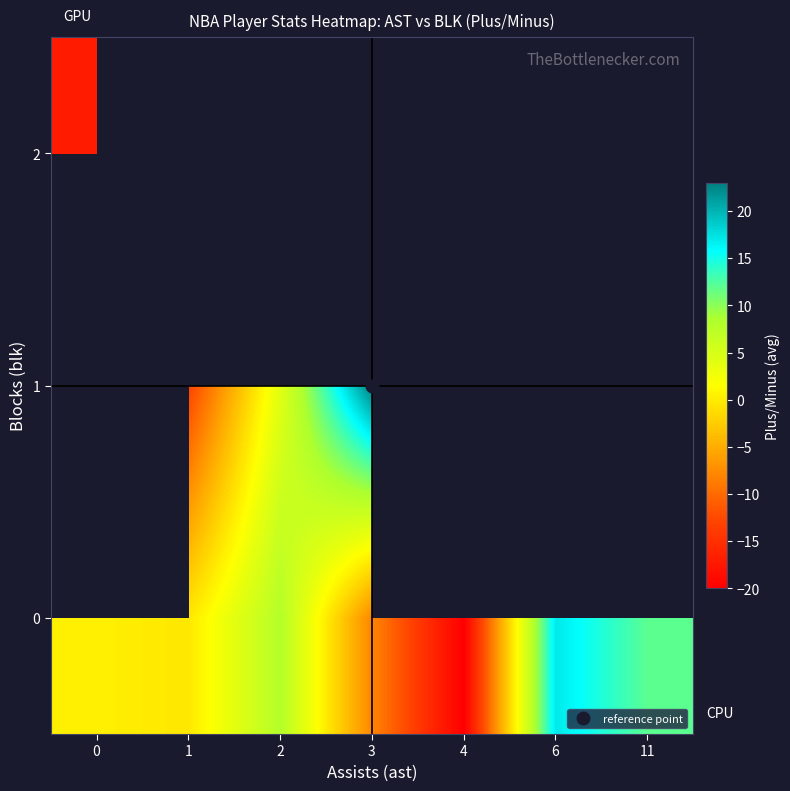

How many values in 1 are below zero?

1